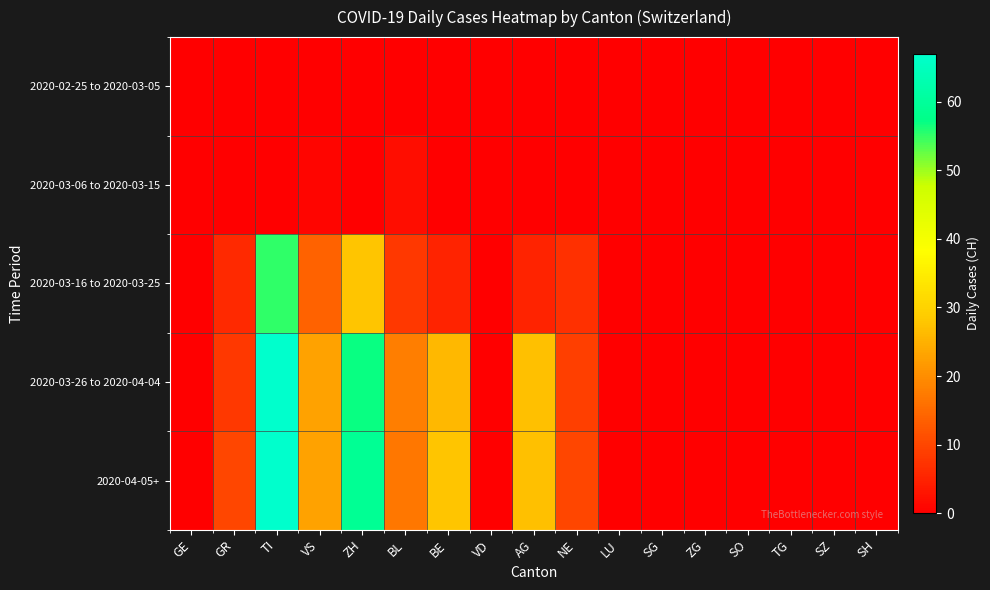

Rank the series at TG from lowest to highest value.

2020-02-25 to 2020-03-05, 2020-03-06 to 2020-03-15, 2020-03-16 to 2020-03-25, 2020-03-26 to 2020-04-04, 2020-04-05+